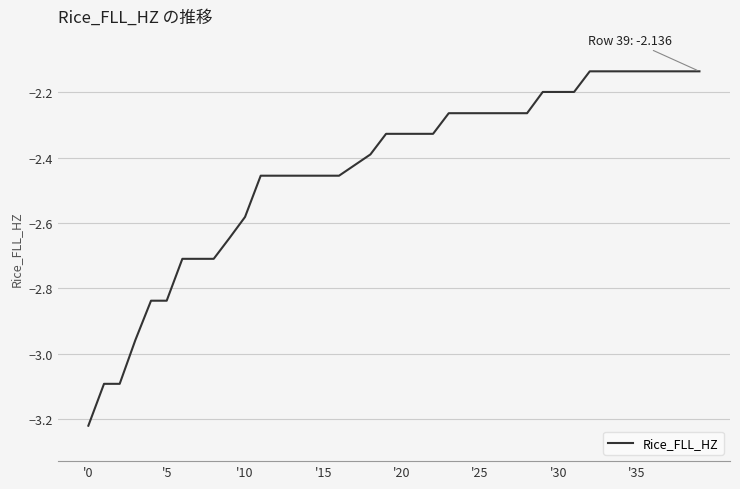

What is the difference between the maximum and minimum values?

1.1